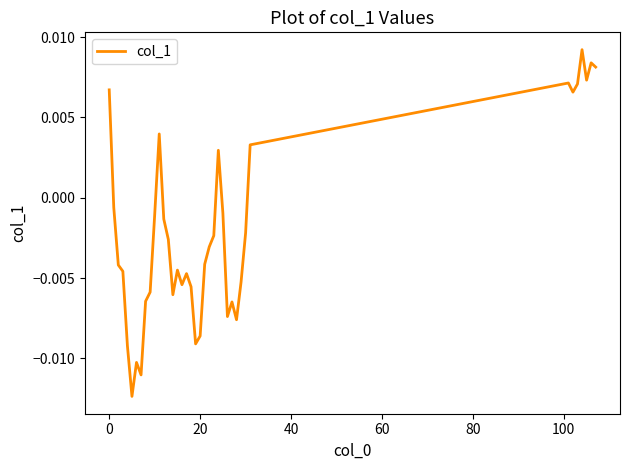

How many lines are shown in the chart?

1